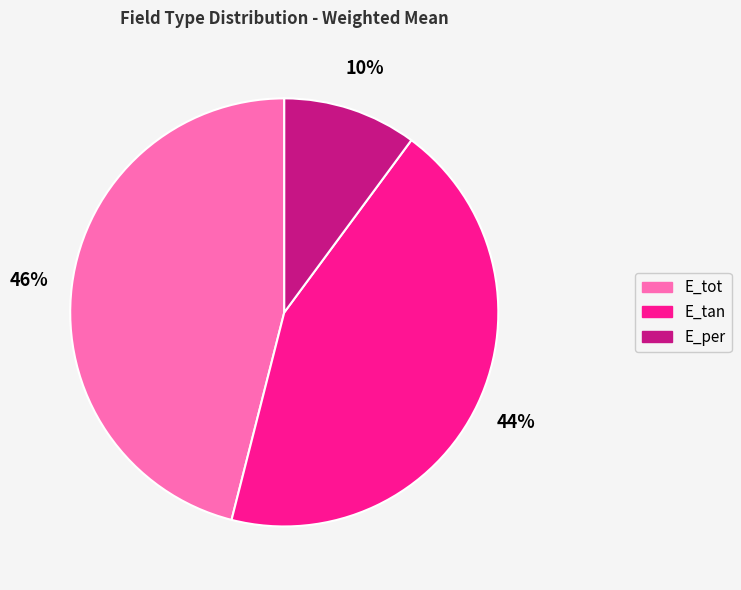

What percentage is the E_per slice, to the nearest percent?

10%